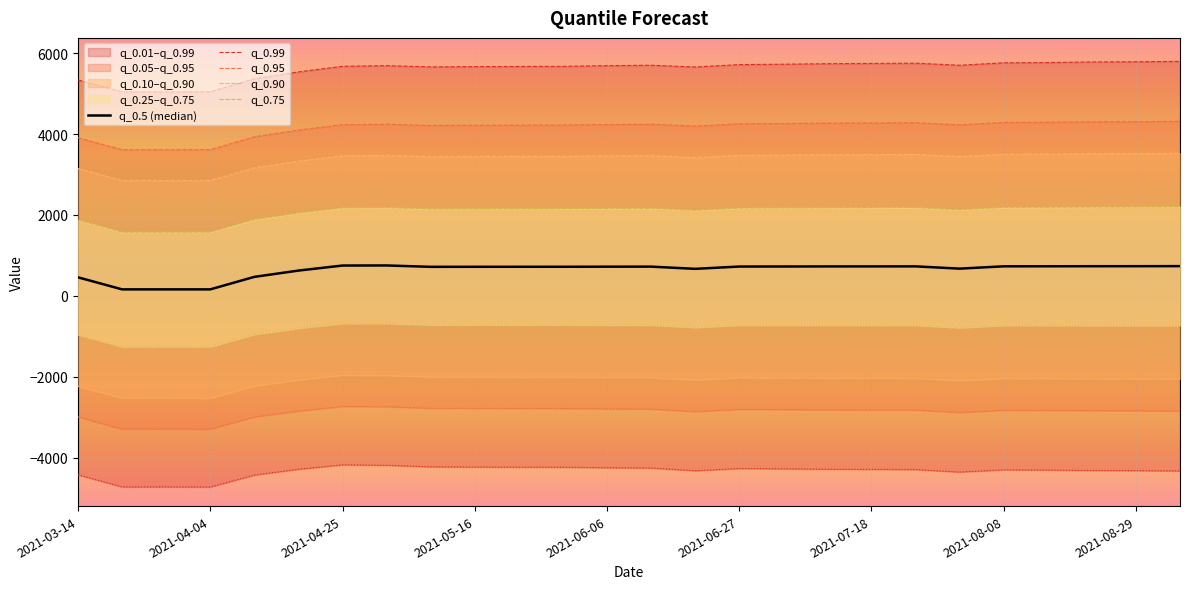

What is the value of the q_0.90 point at the 14th from the left?

3464.4